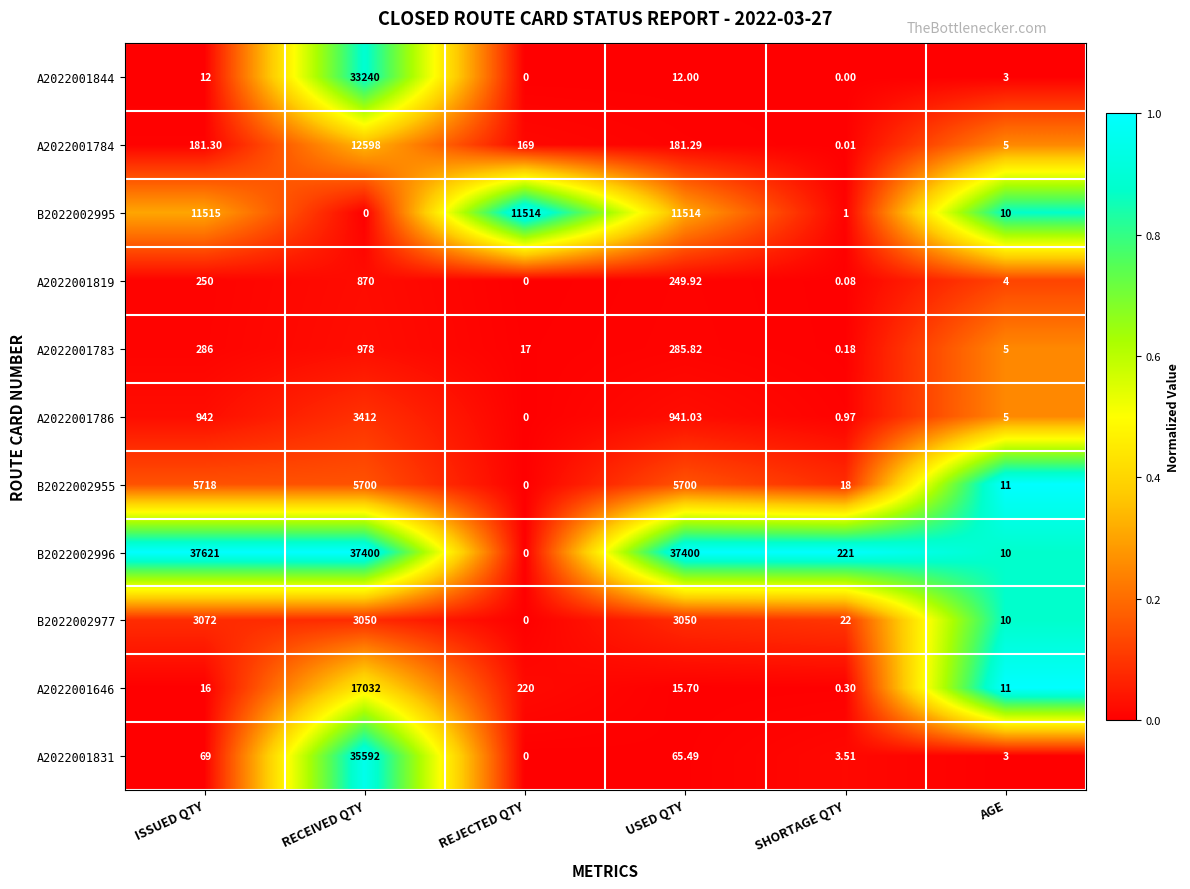

Which series has the largest total across all categories?

B2022002996